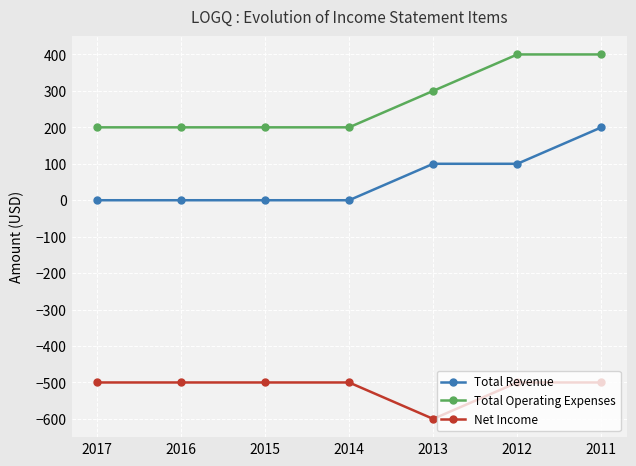

Is the value of Total Revenue at 2016 greater than the value of Net Income at 2012?

Yes